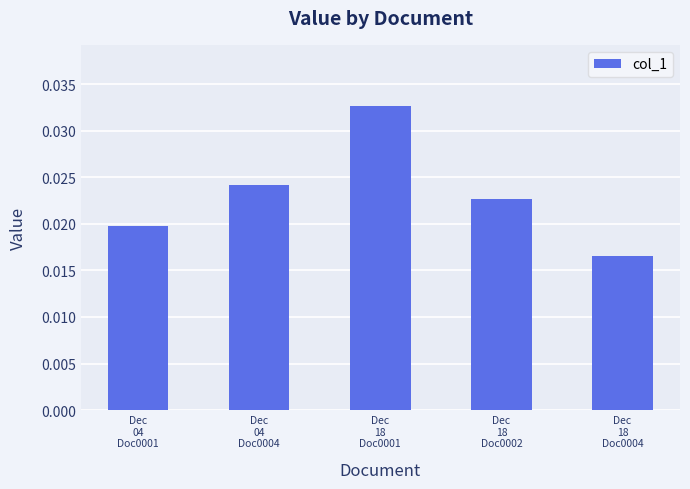

Which label corresponds to the largest value in the chart?

Dec
18
Doc0001